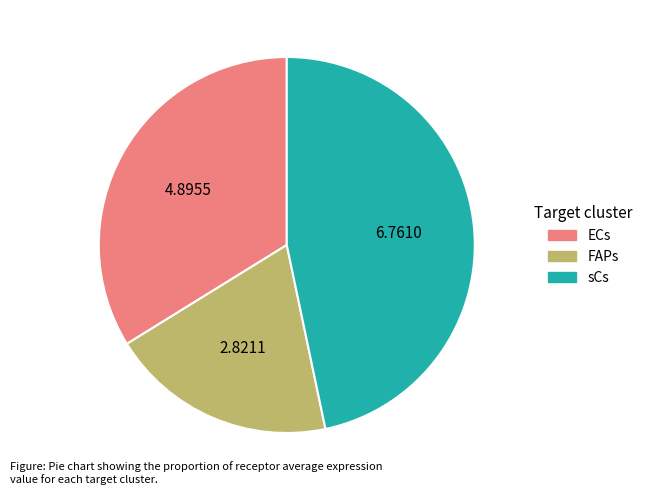

Do sCs and ECs together represent more than half of the pie?

Yes